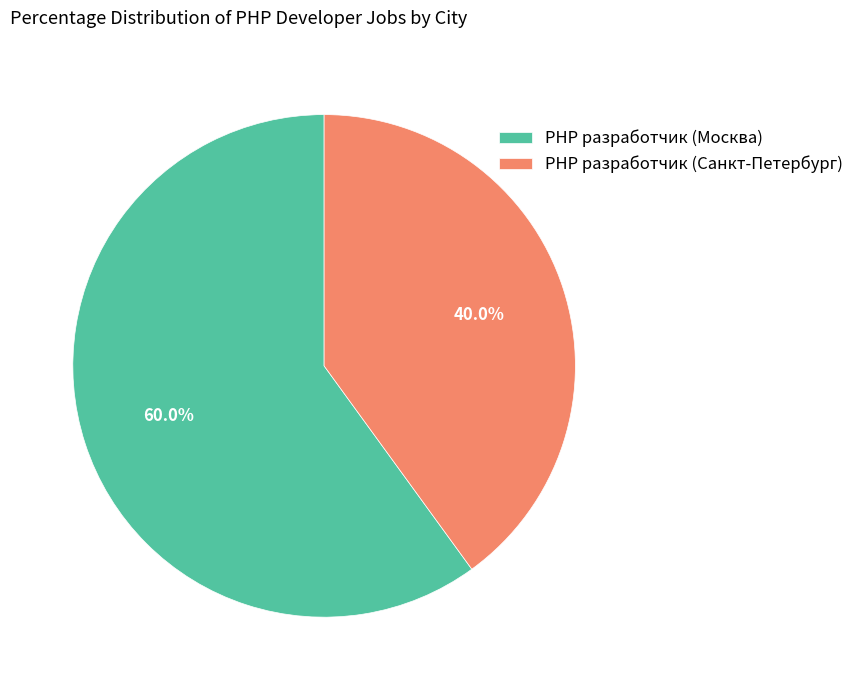

Which category has the smallest portion of the pie?

PHP разработчик (Санкт-Петербург)